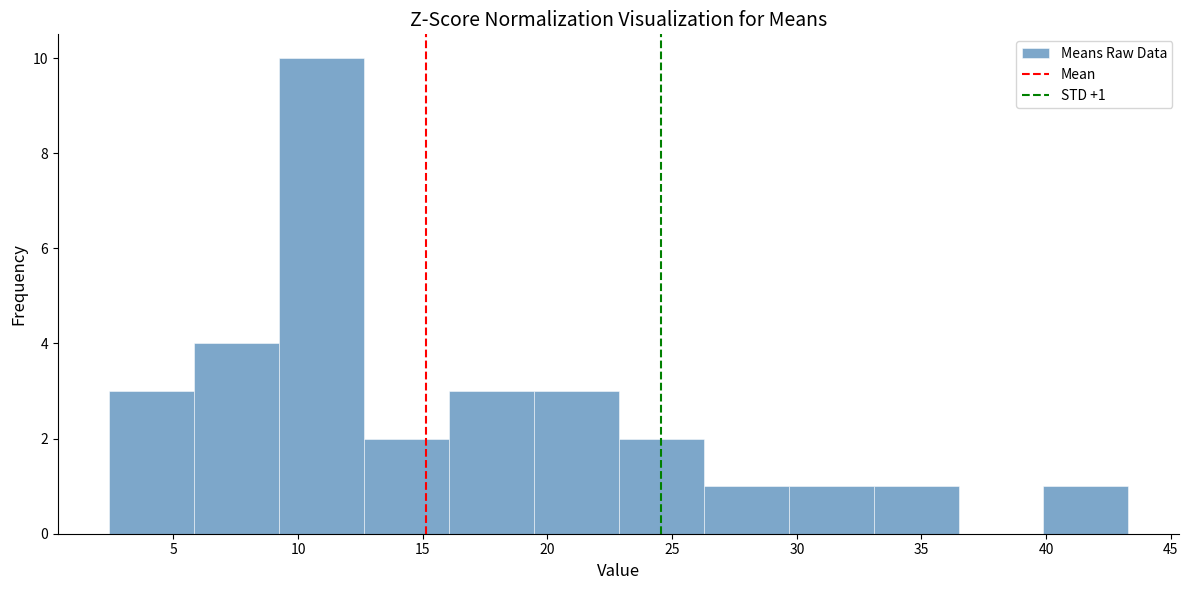

Over which range of the x-axis is the bar tallest?

9.0 to 12.5